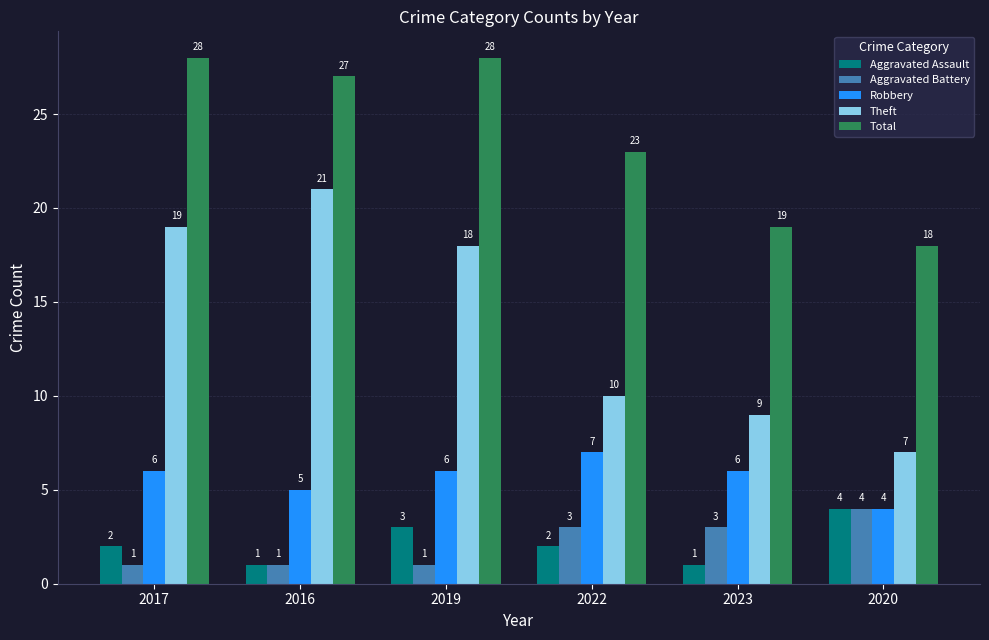

What is the total value across all series at 2016?

55